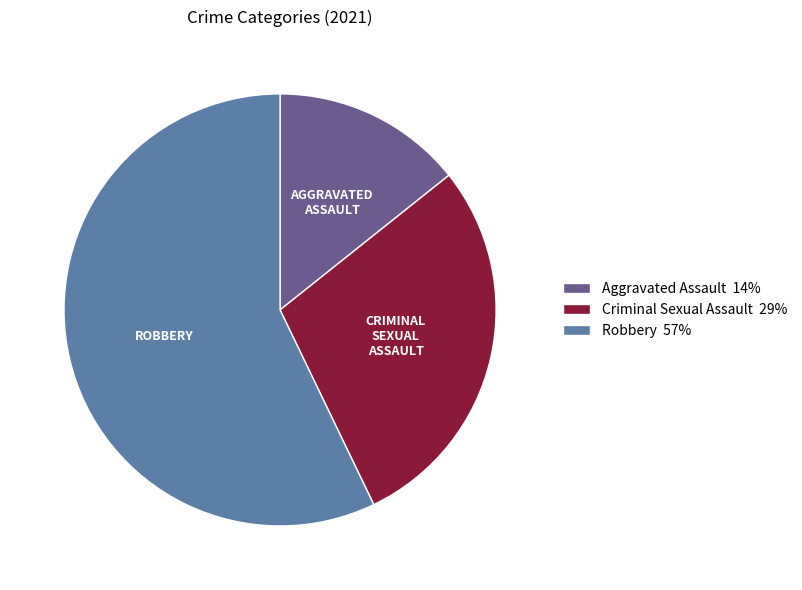

Is there any slice that represents more than half of the pie?

Yes